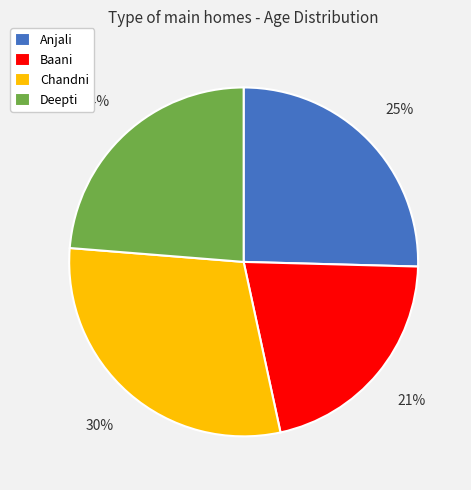

Which category has the smallest portion of the pie?

Baani